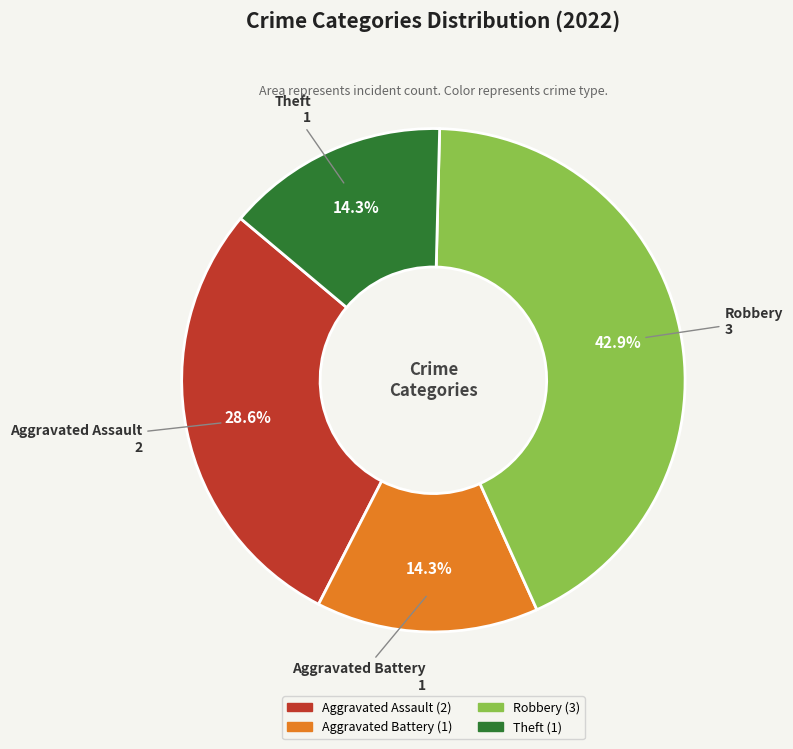

What is the ratio of the value at Robbery to the value at Aggravated Battery?

3.0